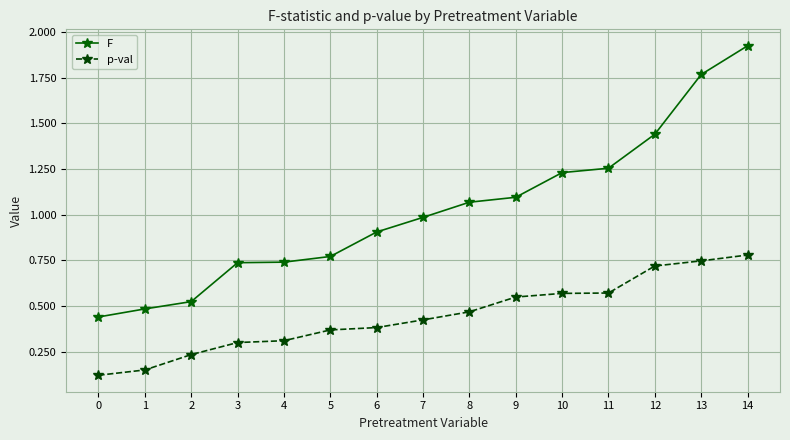

Which series has the largest total across all categories?

F